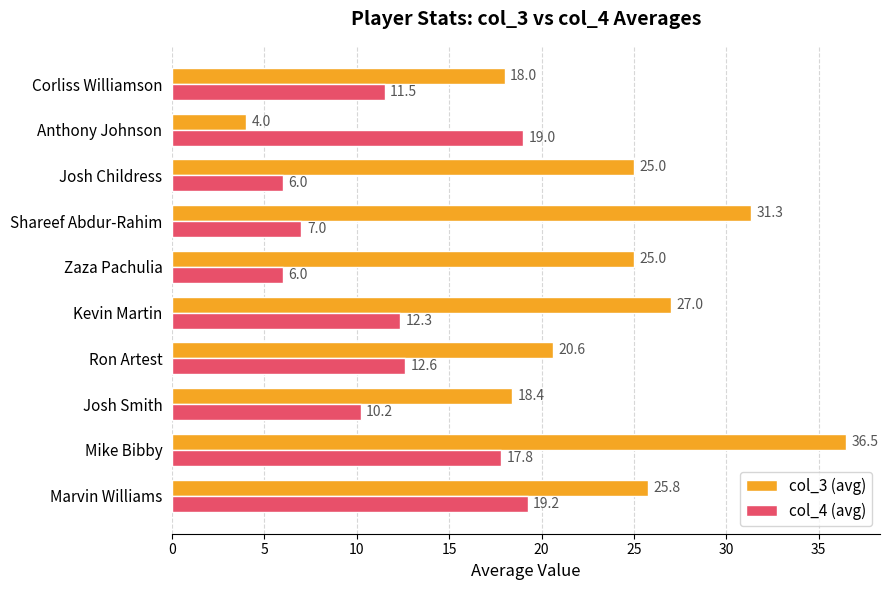

What is the average value of the col_3 (avg) series?

23.2